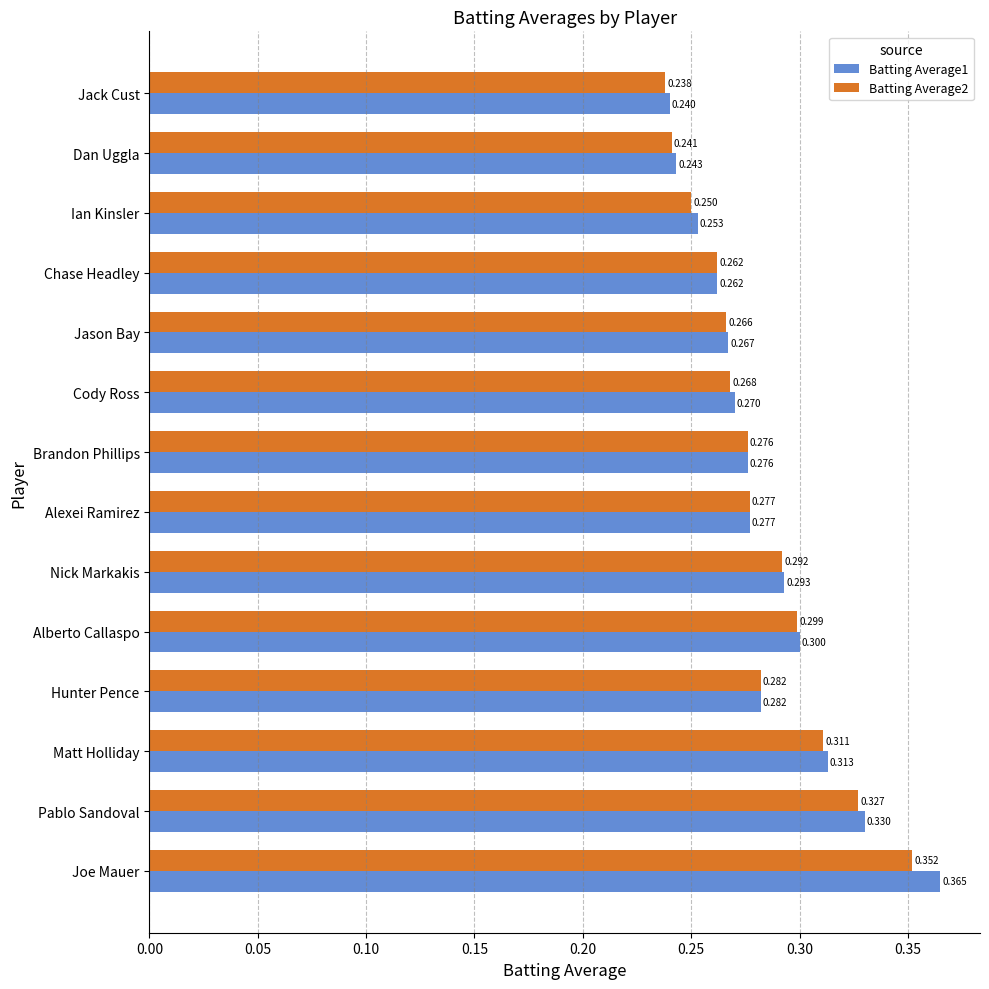

Is the value of Batting Average1 at Nick Markakis greater than the value of Batting Average2 at Ian Kinsler?

Yes